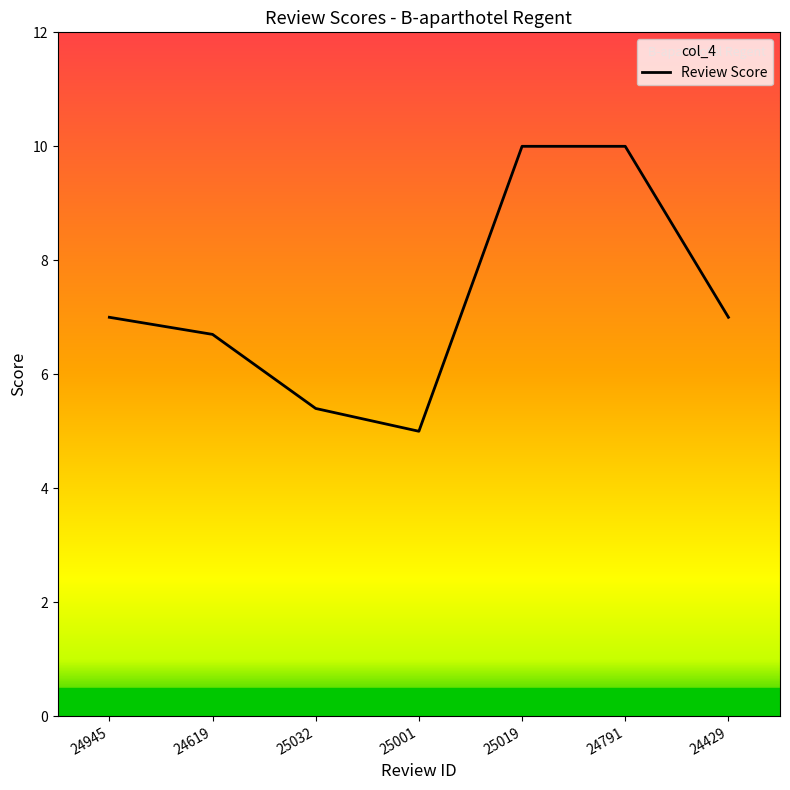

What is the difference between the values at 25001 and 24619?

1.7